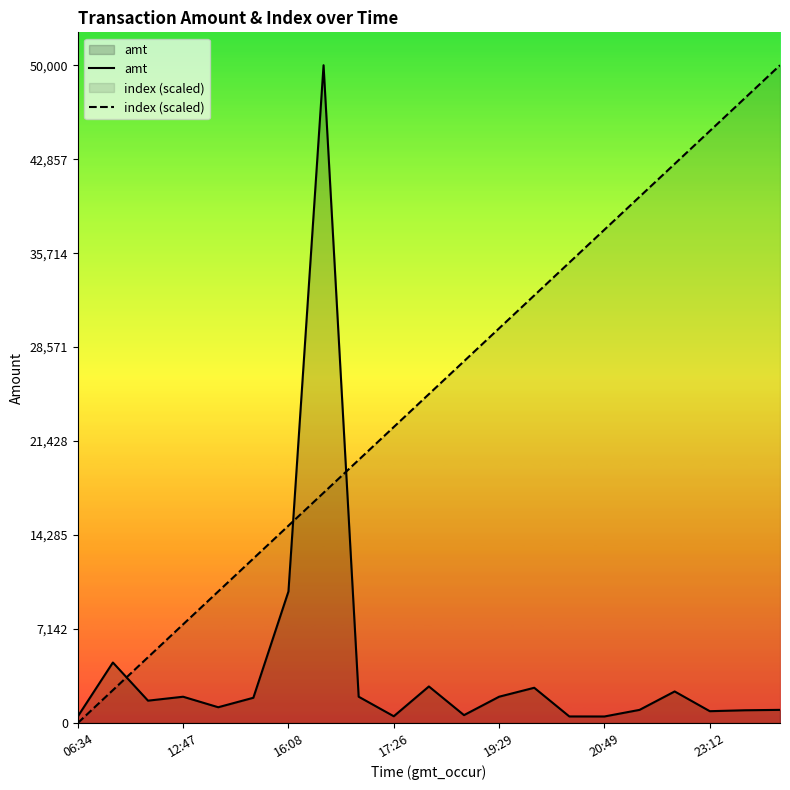

What is the label of the 17th point from the left?

16